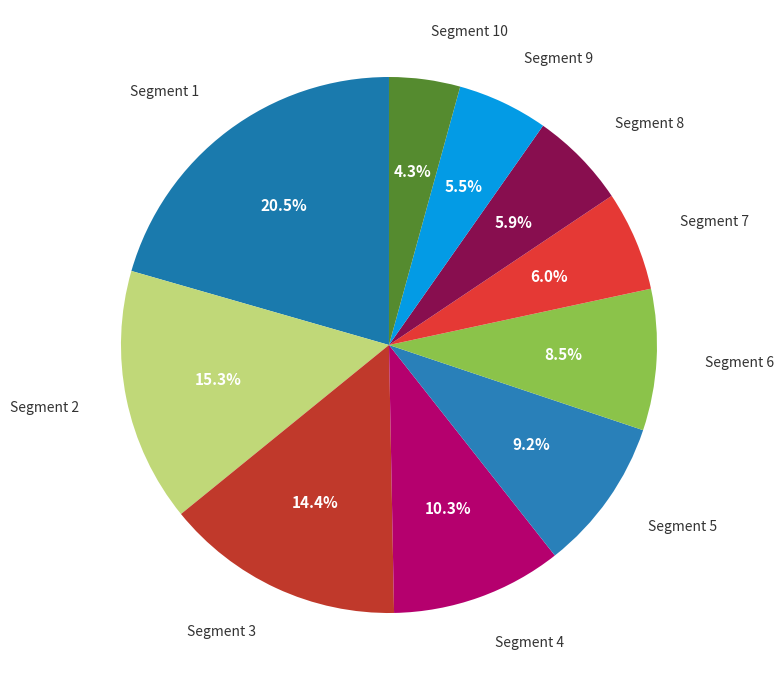

How many segments does this pie chart have?

10